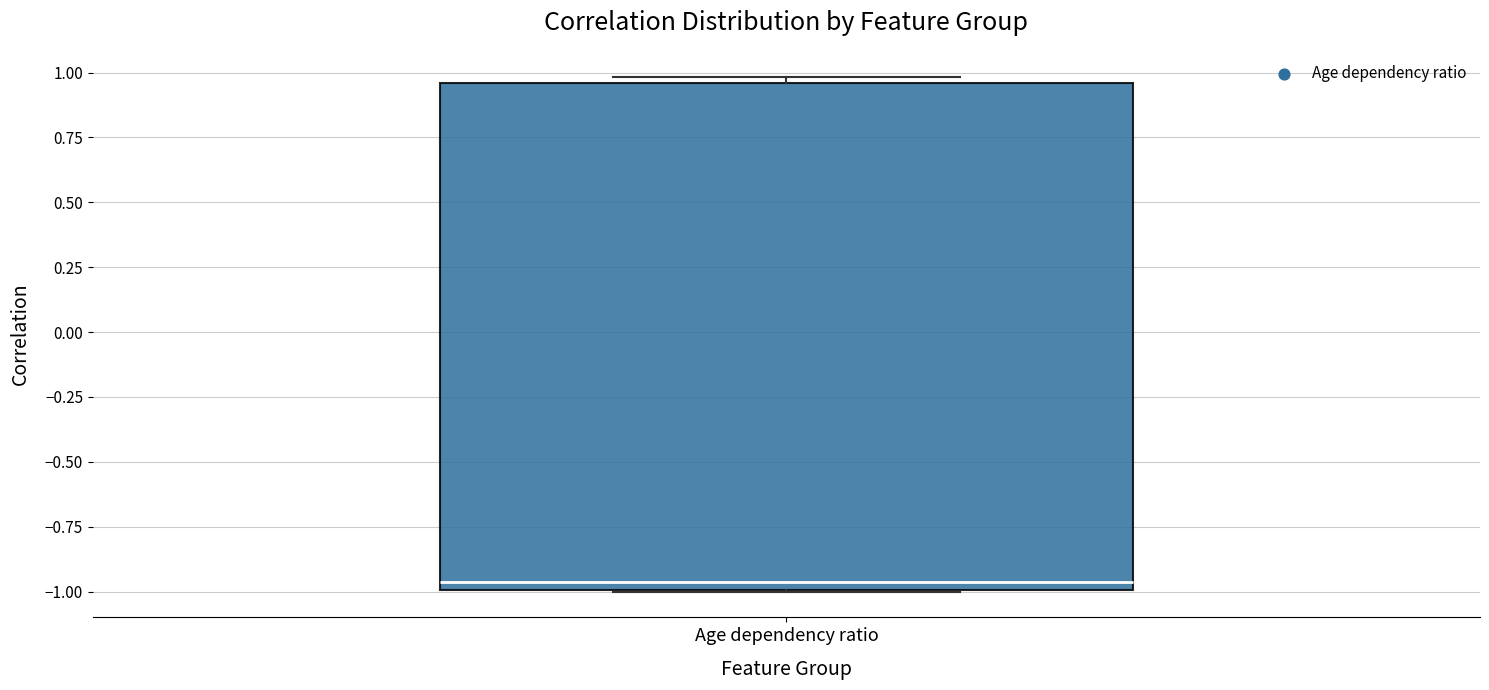

Read this box plot against the y-axis: the position of the median line, the range covered by the box, and the ends of both whiskers. The values are not printed on the chart, so give them approximately, as read against the axis.

median -0.95, box -1.00 to 0.95, whiskers -1.00 to 1.00